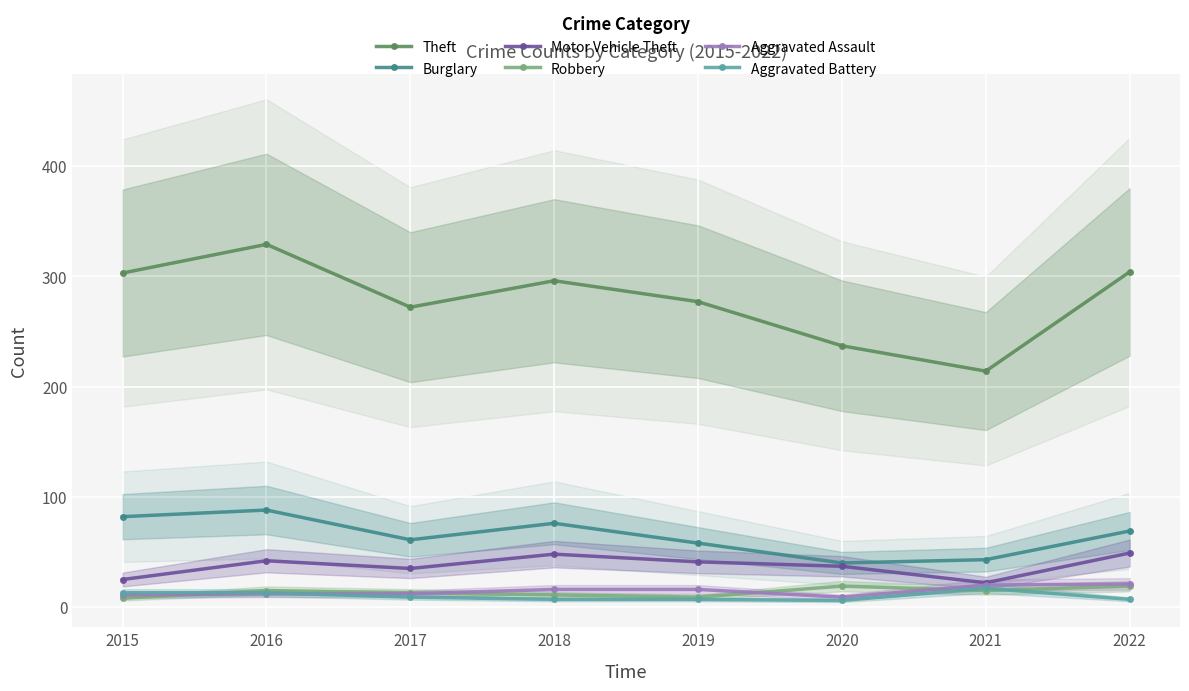

True or false: Robbery and Motor Vehicle Theft intersect in this chart.

False